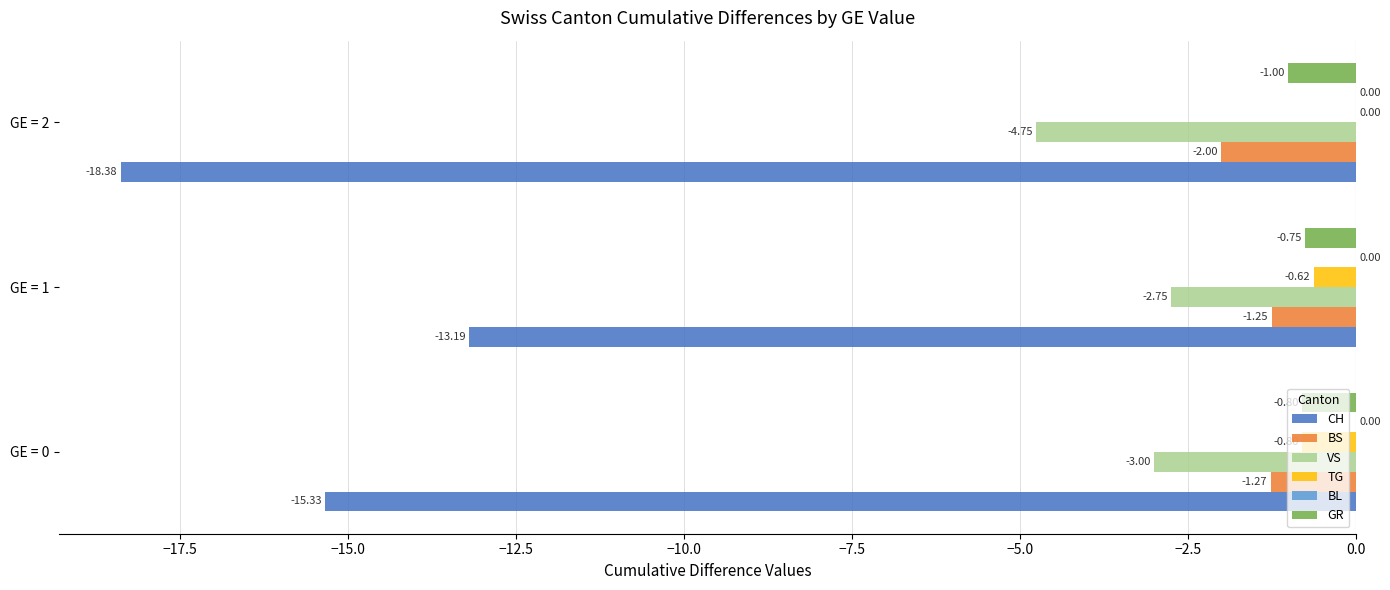

At which label is BS closest to -1?

GE = 1